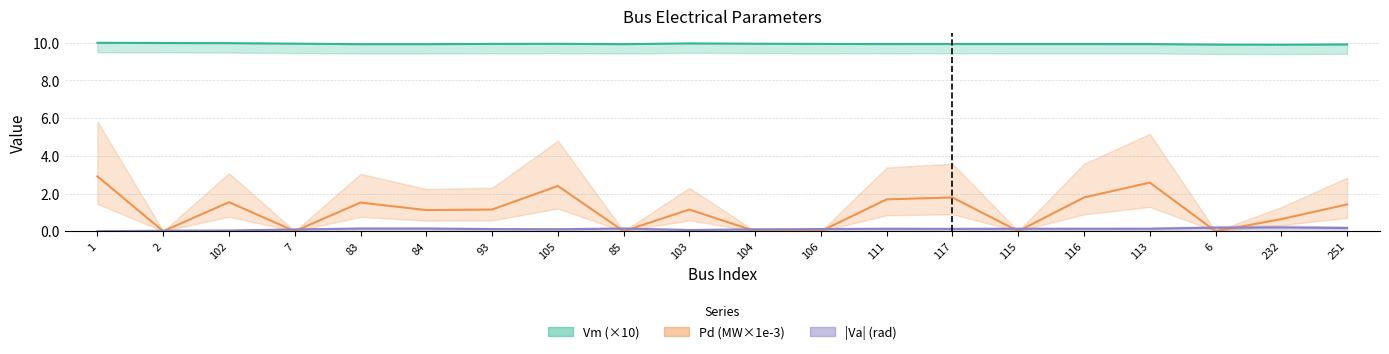

How many lines are shown in the chart?

3